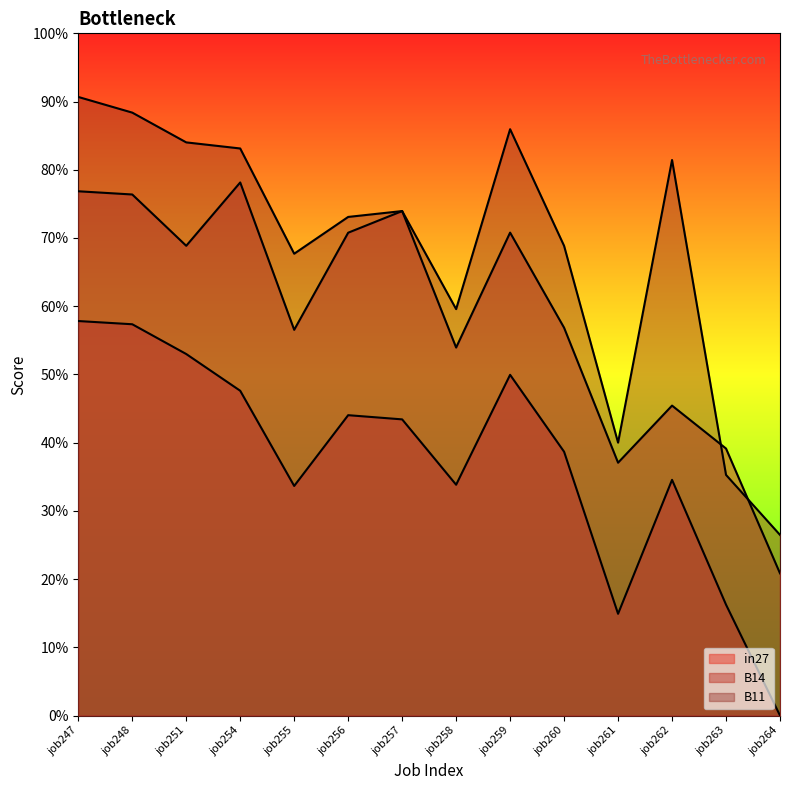

How many series are shown in this chart?

3